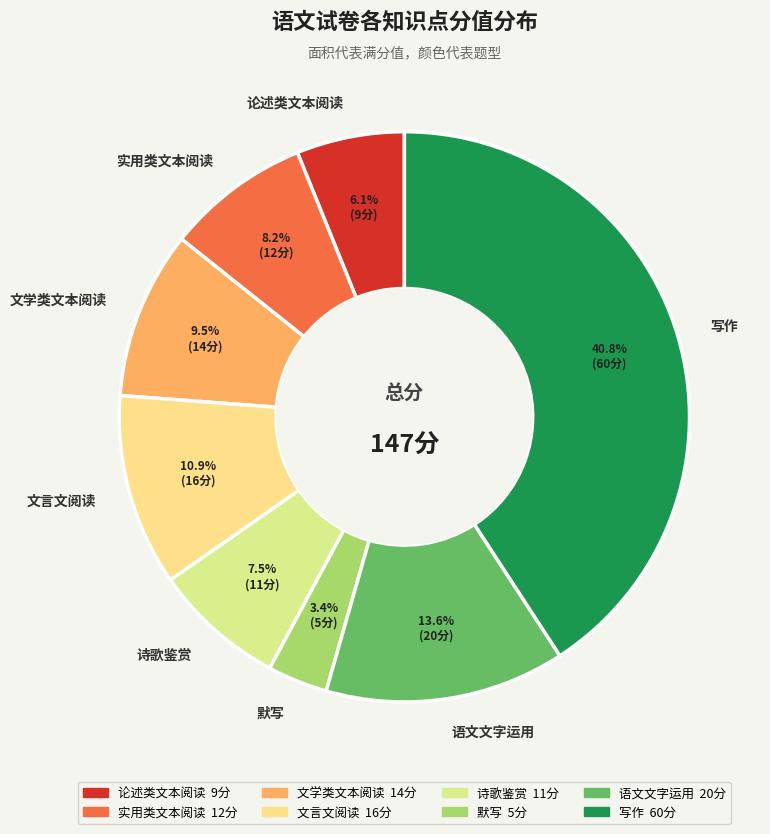

Rank the categories by value from lowest to highest.

默写, 论述类文本阅读, 诗歌鉴赏, 实用类文本阅读, 文学类文本阅读, 文言文阅读, 语文文字运用, 写作